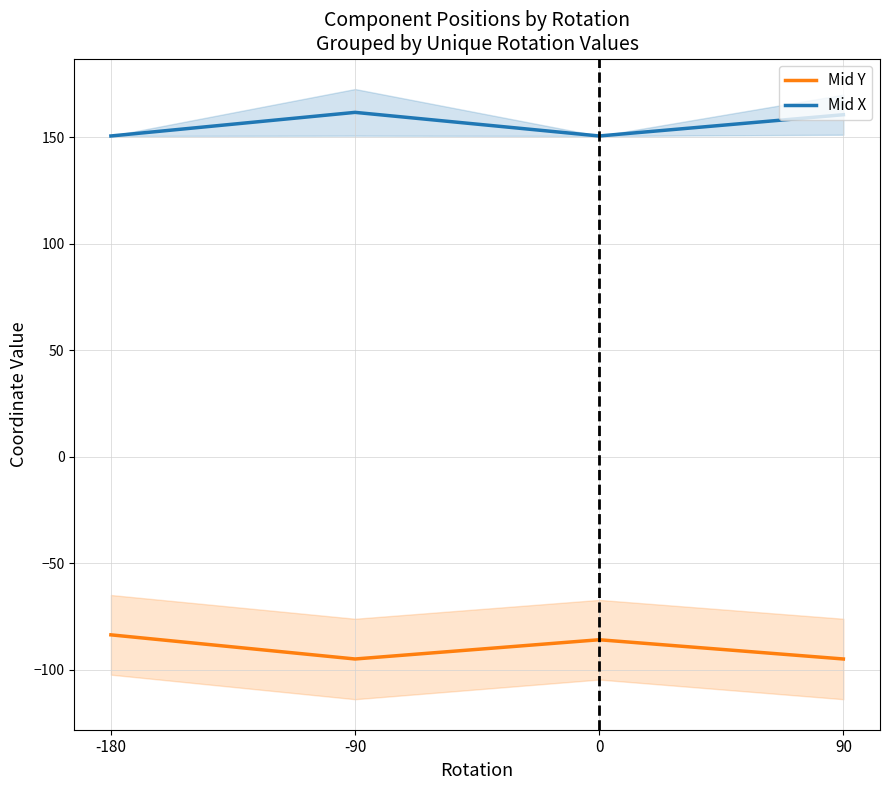

At which category does the chart reach its minimum across all series?

-90